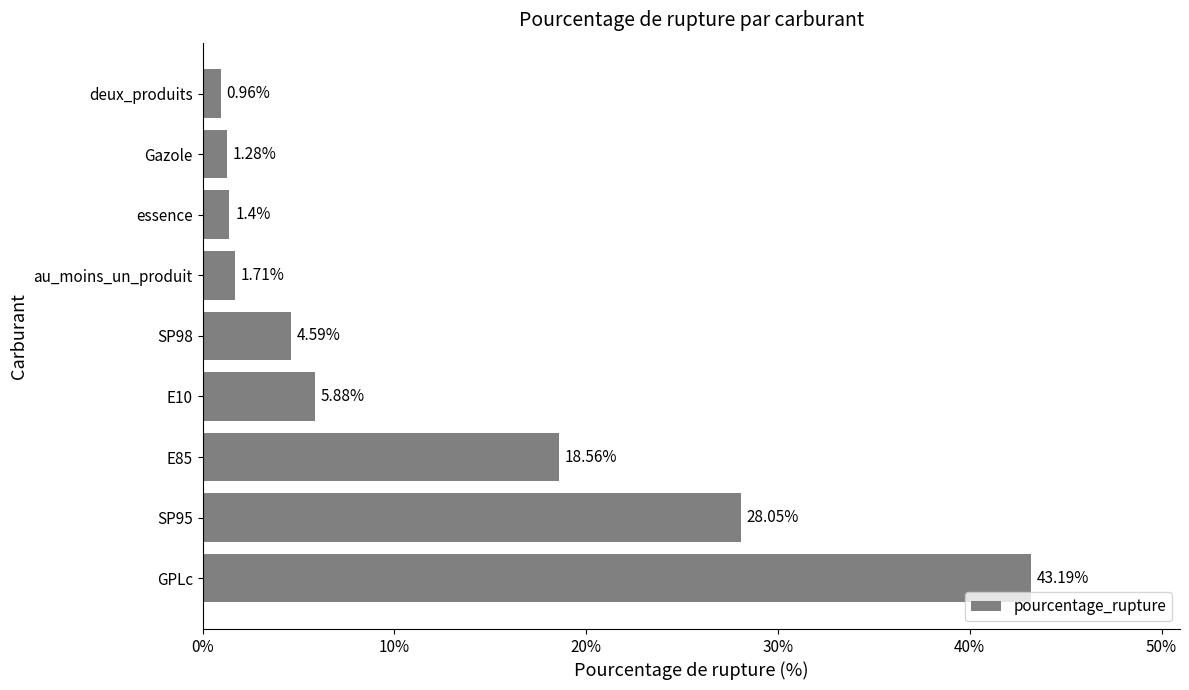

Which category has the highest value across all series?

GPLc